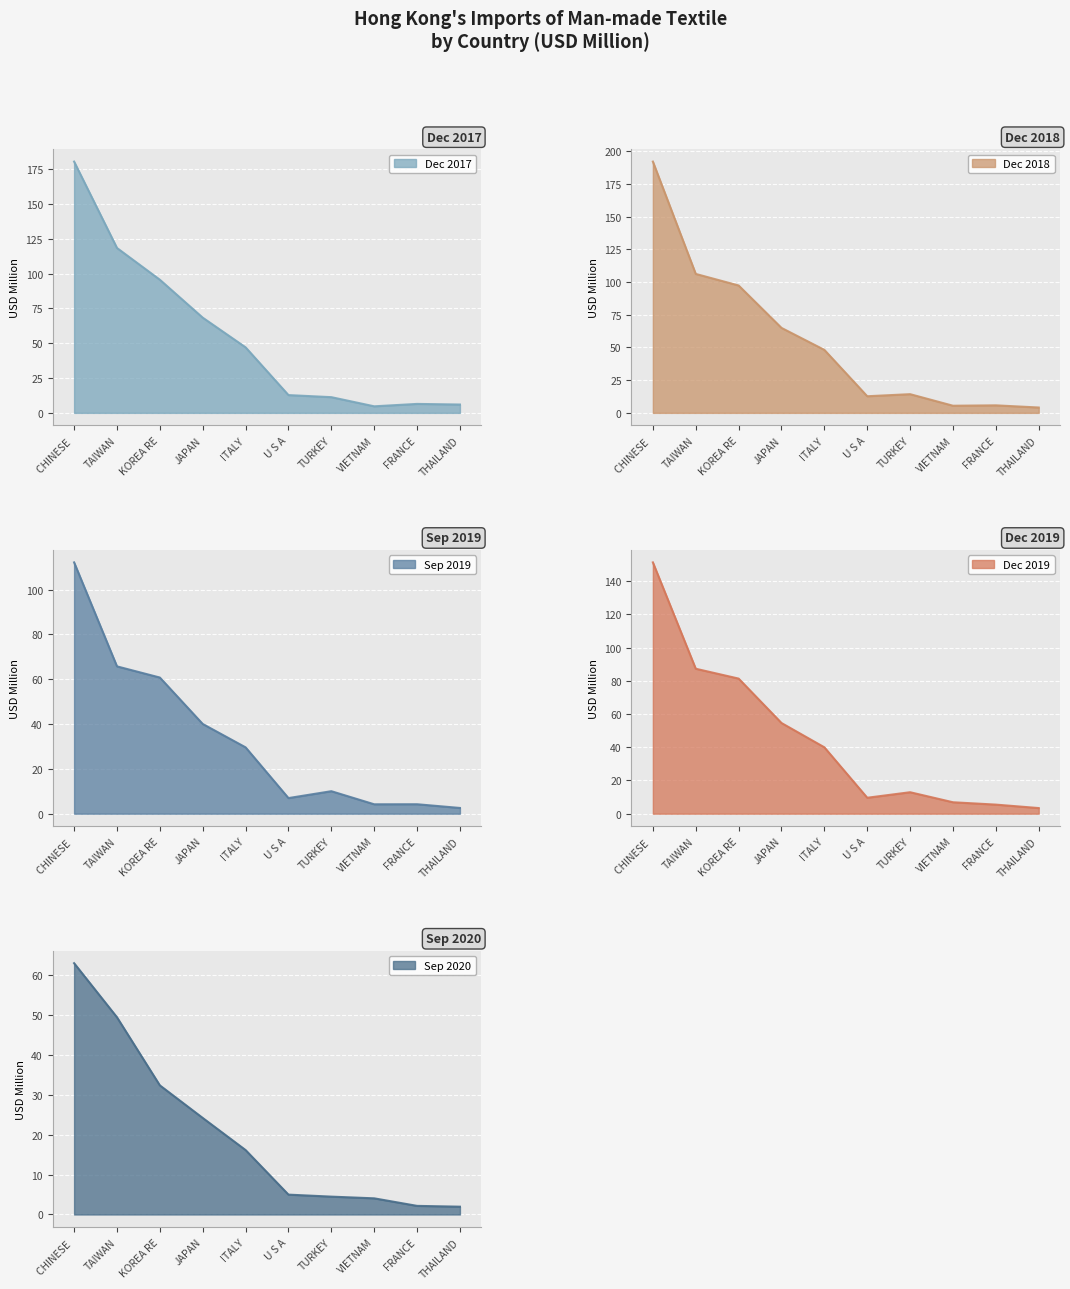

The 201909 series shows 4.7 at TURKEY. True or false?

False